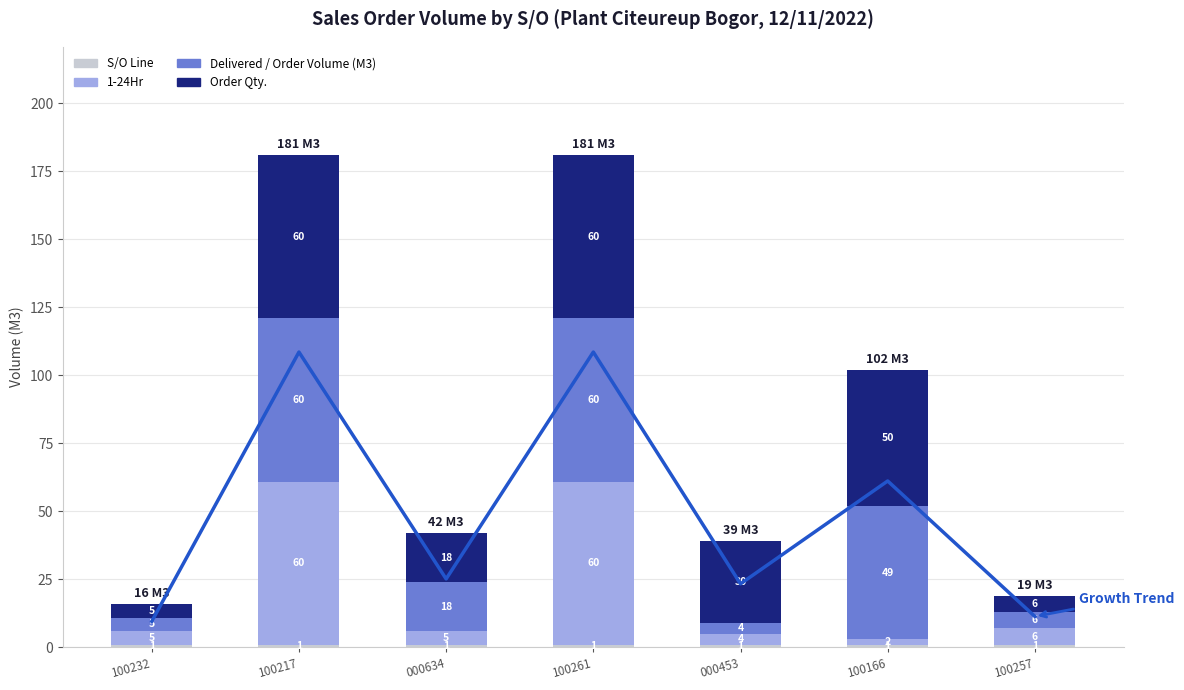

Reading left to right, extract all data points from this chart.

S/O Line: 100232=1	100217=1	000634=1	100261=1	000453=1	100166=1	100257=1
1-24Hr: 100232=5	100217=60	000634=5	100261=60	000453=4	100166=2	100257=6
Delivered / Order Volume (M3): 100232=5	100217=60	000634=18	100261=60	000453=4	100166=49	100257=6
Order Qty.: 100232=5	100217=60	000634=18	100261=60	000453=30	100166=50	100257=6